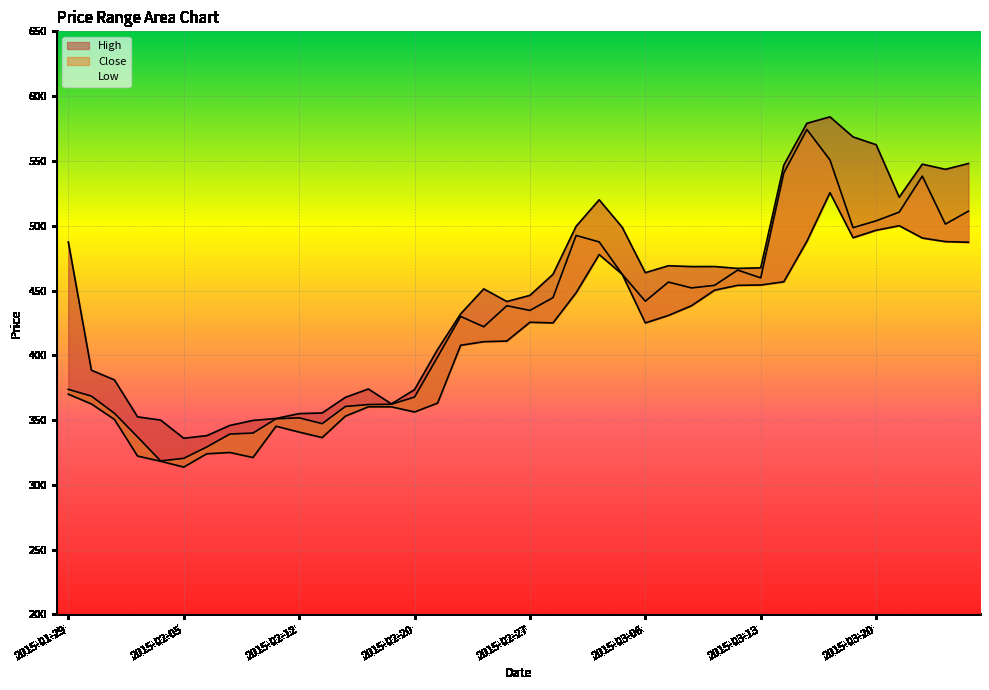

Count the number of categories in the chart.

40